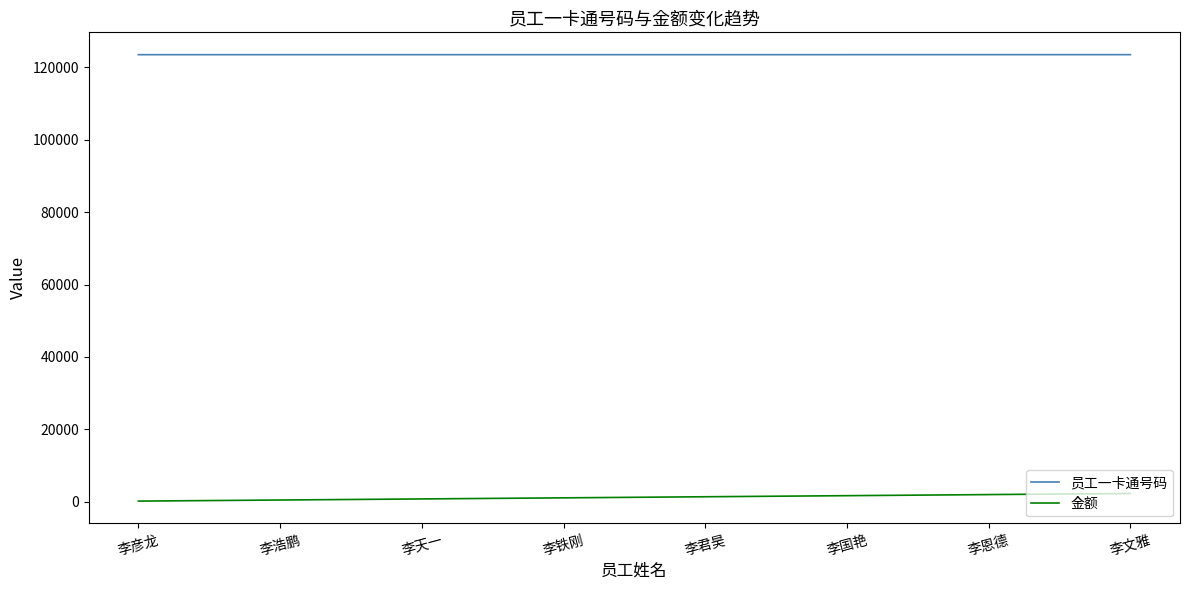

The value of 员工一卡通号码 at 李天一 is 123458. True or false?

True